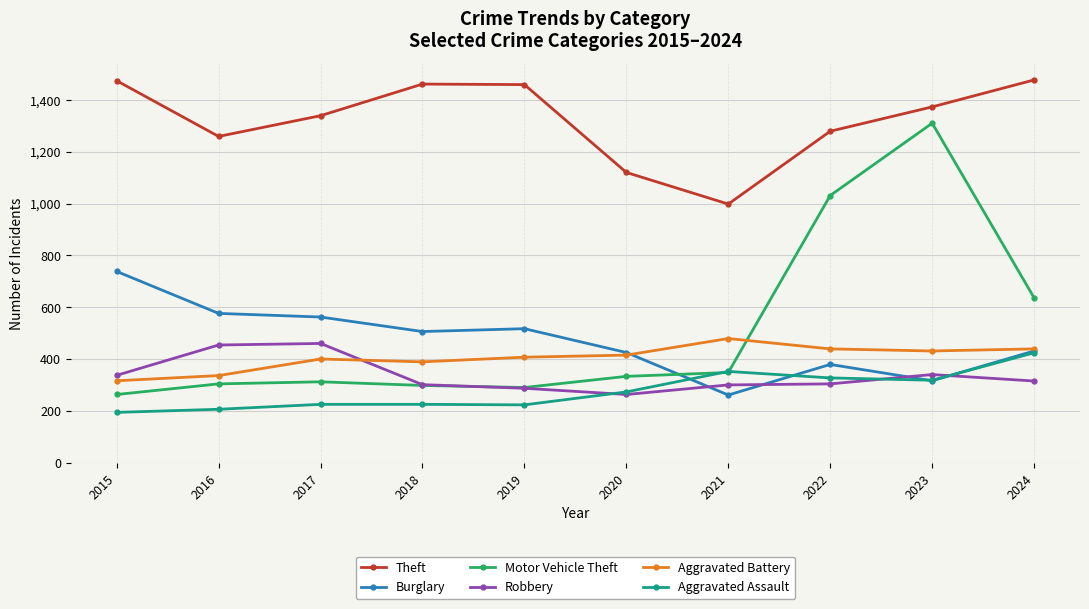

Where is Motor Vehicle Theft nearest to the value 786?

2024